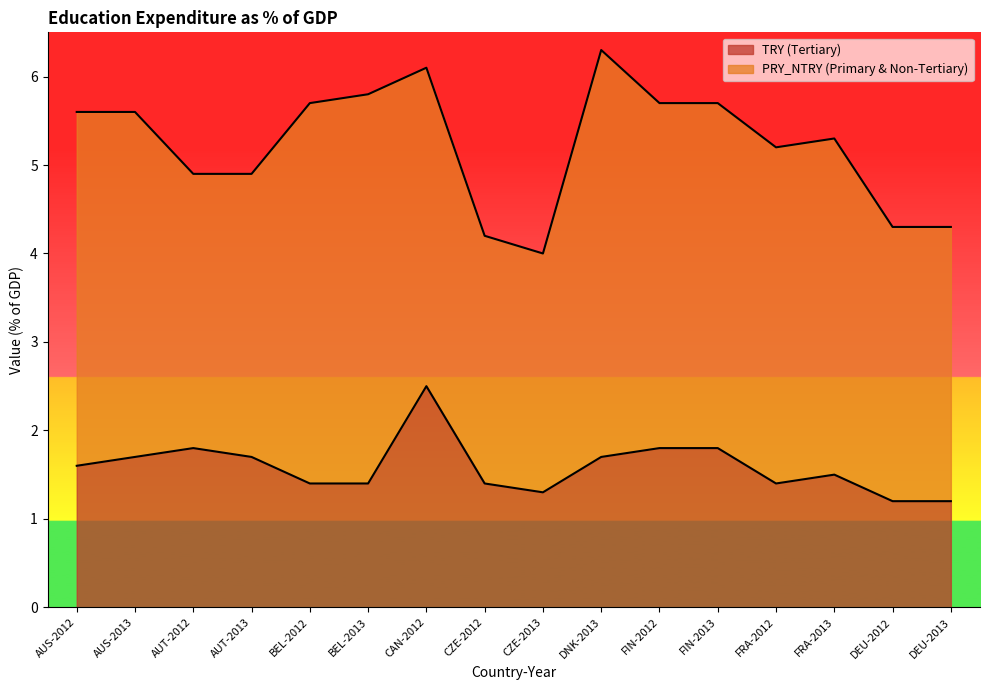

Reading right to left, extract all data points from this chart.

1.2	1.2	1.5	1.4	1.8	1.8	1.7	1.3	1.4	2.5	1.4	1.4	1.7	1.8	1.7	1.6